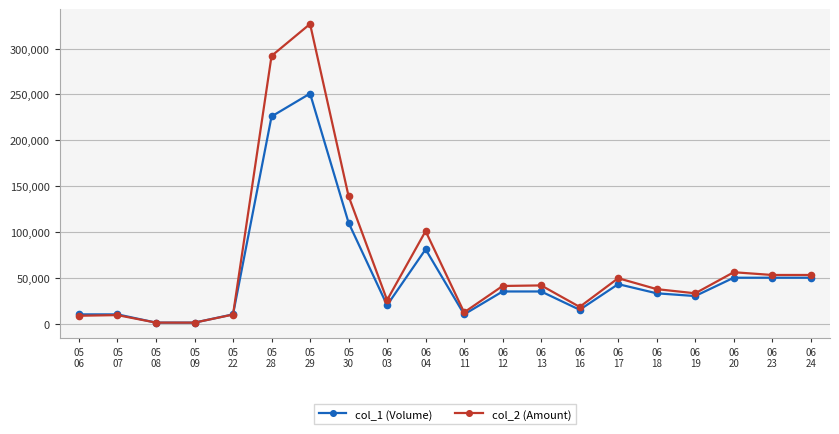

How many lines are shown in the chart?

2